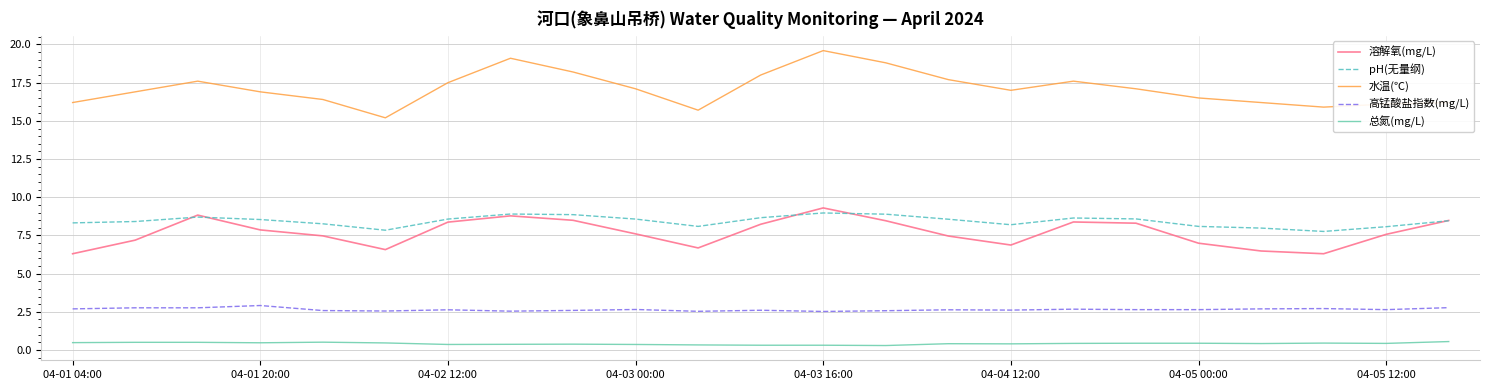

What is the sum of all 高锰酸盐指数(mg/L) values?

60.9